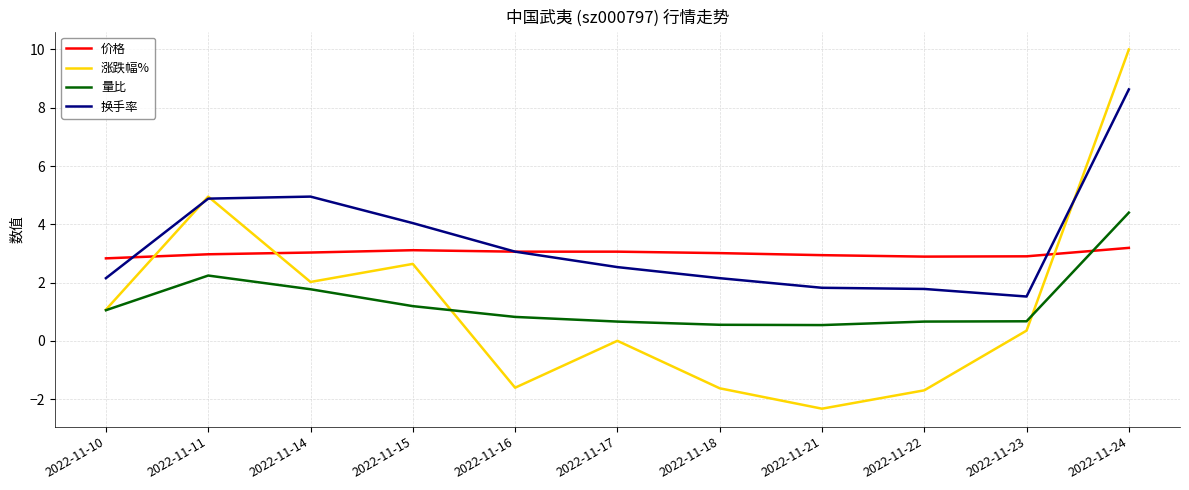

At how many categories does at least one series exceed 0?

11